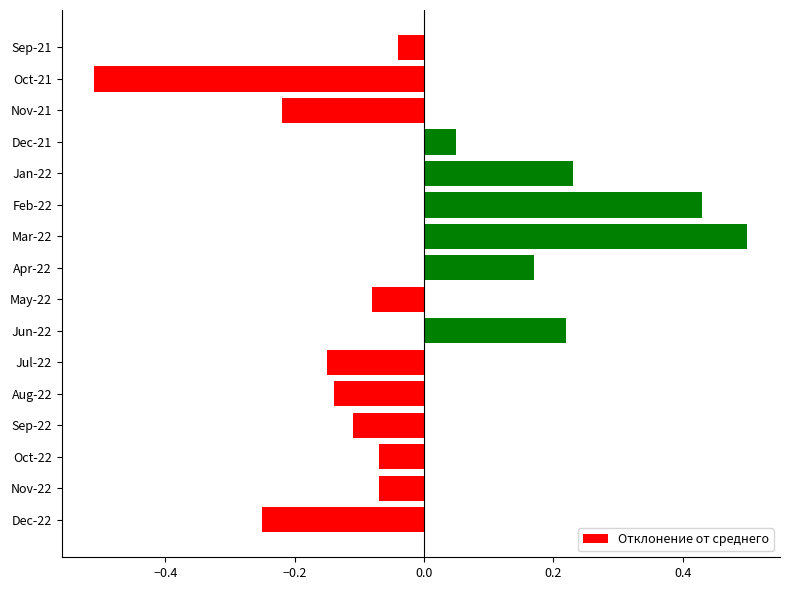

At which category does the chart reach its minimum across all series?

Oct-21